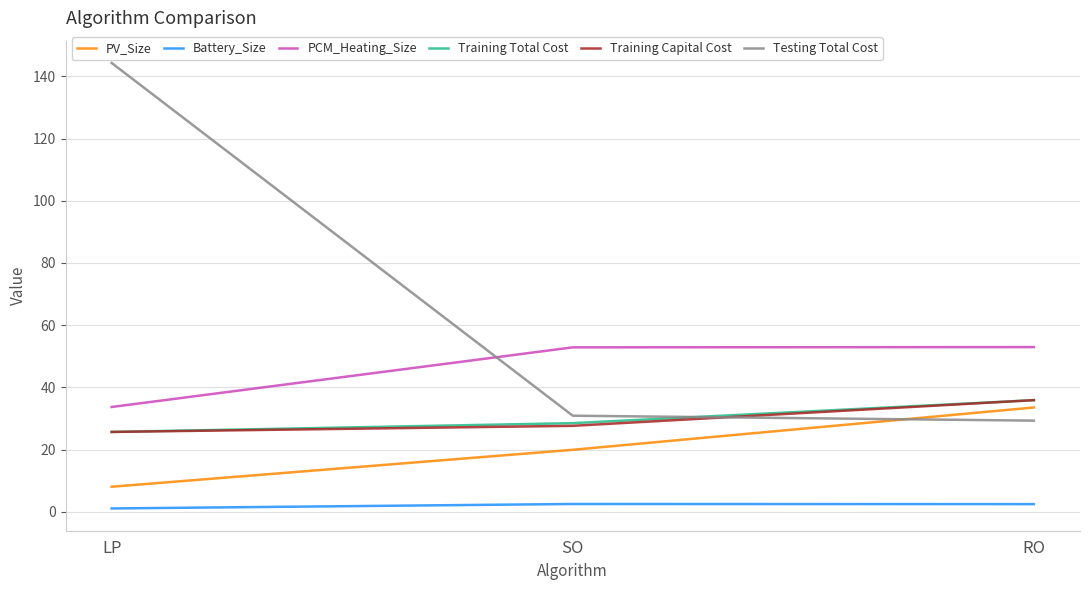

What is the average value of the Training Total Cost series?

30.0